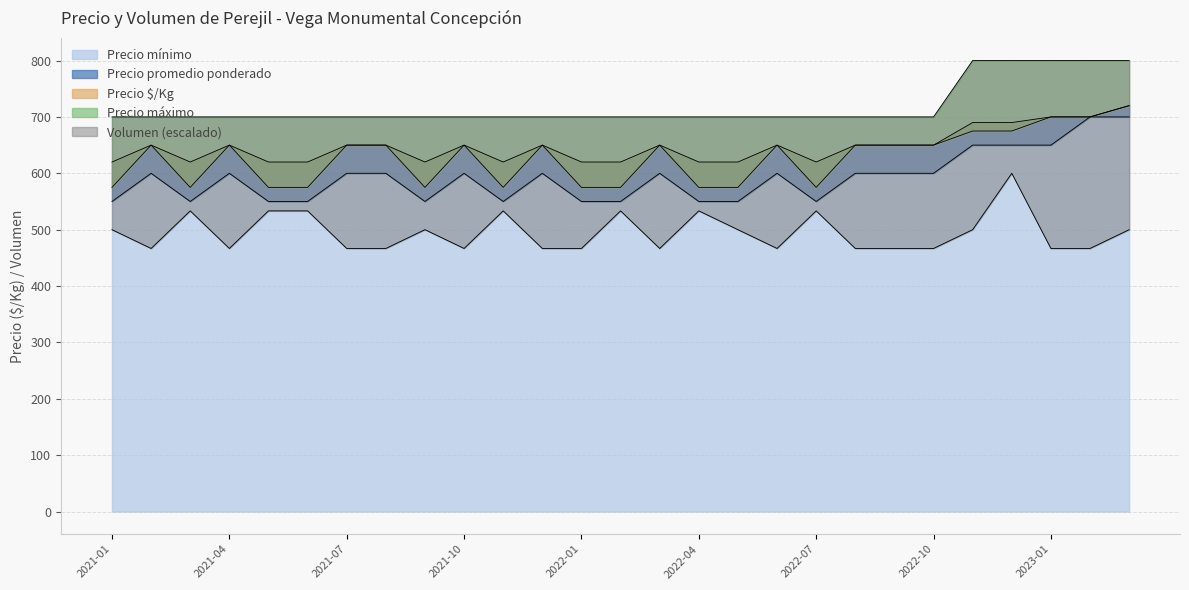

Reading left to right, transcribe all the data shown in this chart.

Volumen: 500.0	466.7	533.3	466.7	533.3	533.3	466.7	466.7	500.0	466.7	533.3	466.7	466.7	533.3	466.7	533.3	500.0	466.7	533.3	466.7	466.7	466.7	500.0	600.0	466.7	466.7	500.0
Precio máximo: 700.0	700.0	700.0	700.0	700.0	700.0	700.0	700.0	700.0	700.0	700.0	700.0	700.0	700.0	700.0	700.0	700.0	700.0	700.0	700.0	700.0	700.0	800.0	800.0	800.0	800.0	800.0
Precio promedio ponderado: 620.0	650.0	620.0	650.0	620.0	620.0	650.0	650.0	620.0	650.0	620.0	650.0	620.0	620.0	650.0	620.0	620.0	650.0	620.0	650.0	650.0	650.0	690.0	690.0	700.0	700.0	720.0
Precio $/Kg: 575.0	650.0	575.0	650.0	575.0	575.0	650.0	650.0	575.0	650.0	575.0	650.0	575.0	575.0	650.0	575.0	575.0	650.0	575.0	650.0	650.0	650.0	675.0	675.0	700.0	700.0	720.0
Precio mínimo: 550.0	600.0	550.0	600.0	550.0	550.0	600.0	600.0	550.0	600.0	550.0	600.0	550.0	550.0	600.0	550.0	550.0	600.0	550.0	600.0	600.0	600.0	650.0	650.0	650.0	700.0	700.0